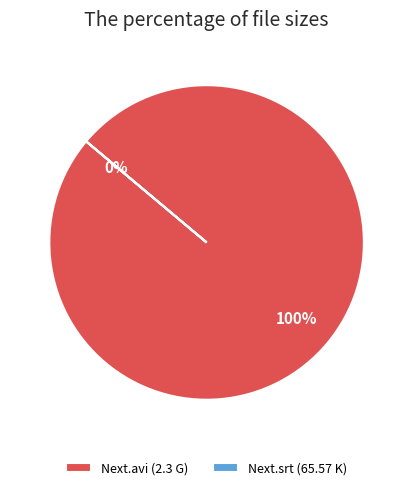

To the nearest percent, what is the average slice percentage?

50%